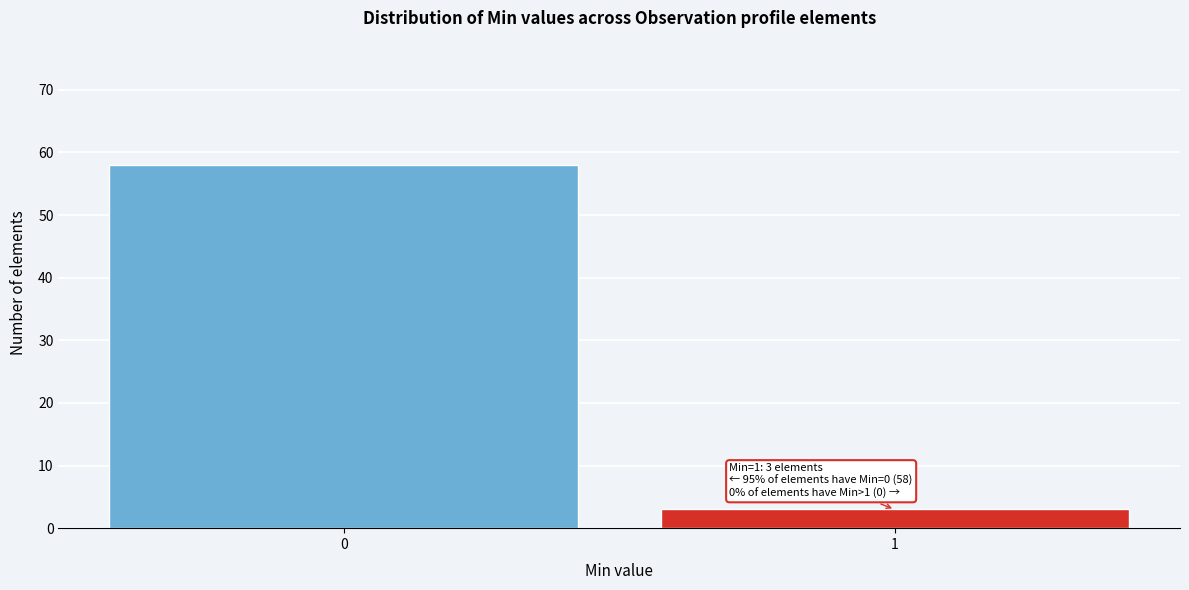

Reading left to right, list all the values displayed in this chart.

0=58	1=3